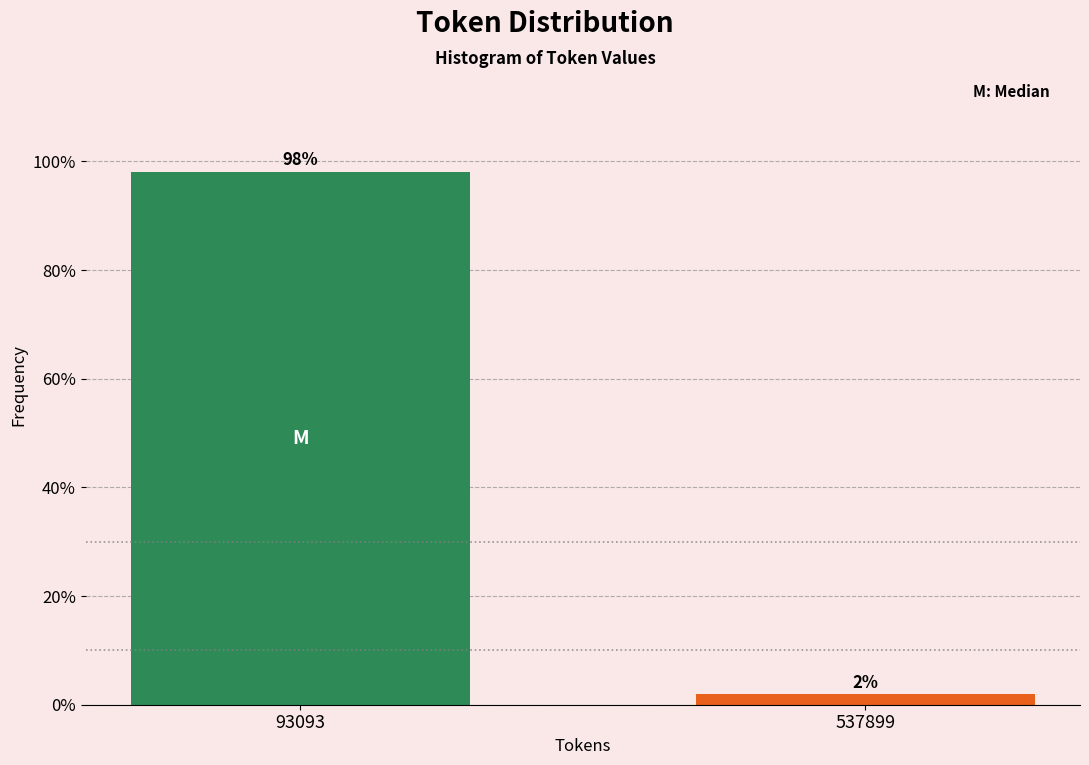

Is it true that the value at 93093 is 139.7?

False